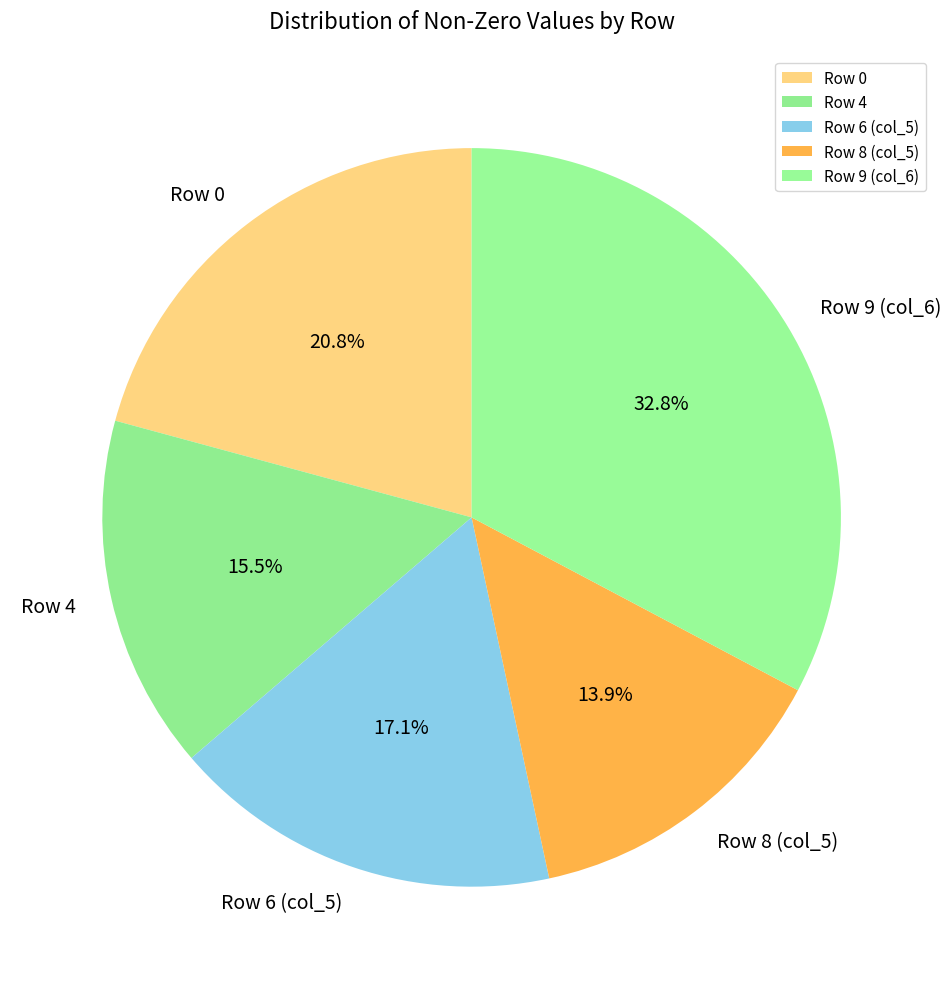

Is there any slice that represents more than half of the pie?

No